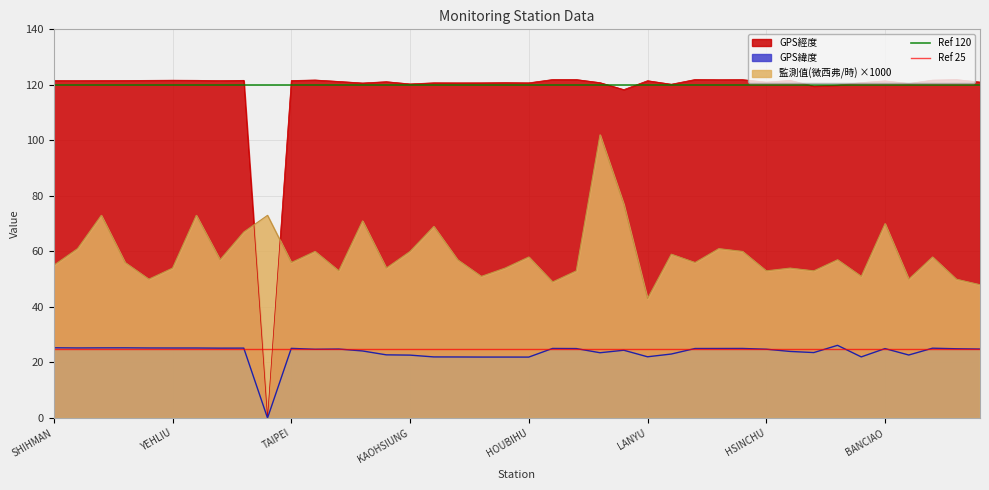

What is the sum of all Ref 120 values?

240